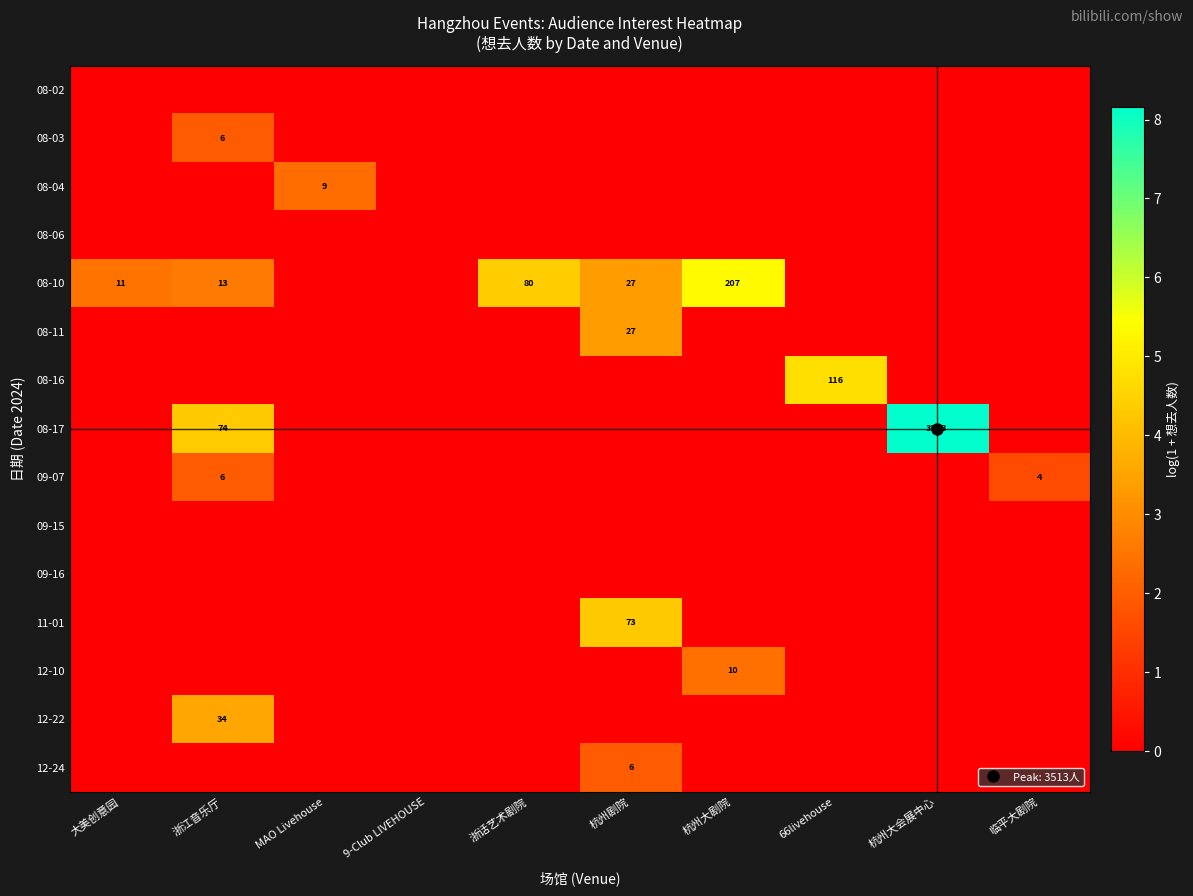

What is the total value across all series at 浙话艺术剧院?

4.4